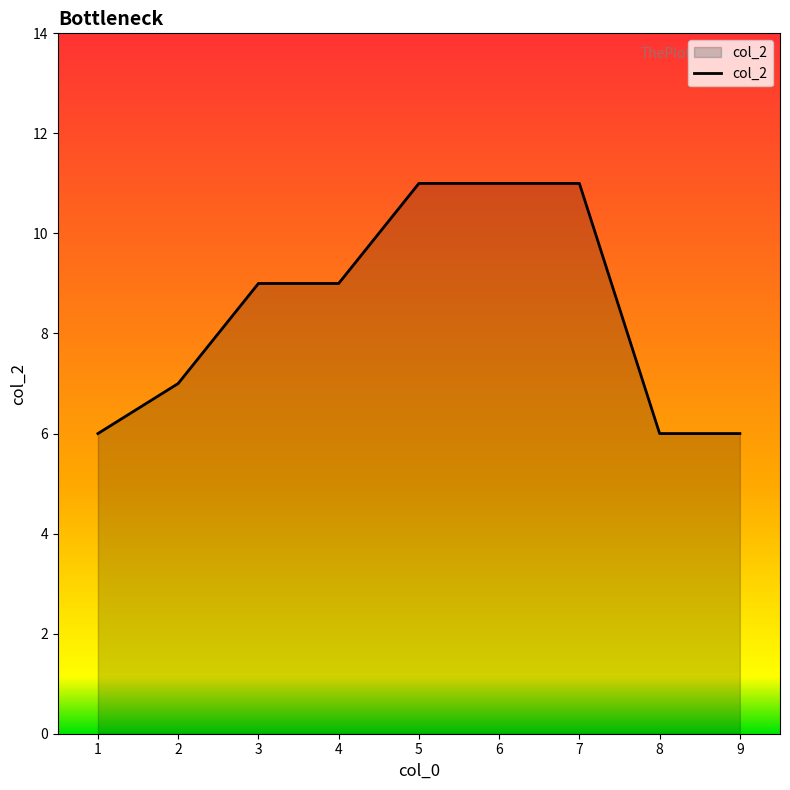

Reading right to left, list all the values displayed in this chart.

9=6	8=6	7=11	6=11	5=11	4=9	3=9	2=7	1=6